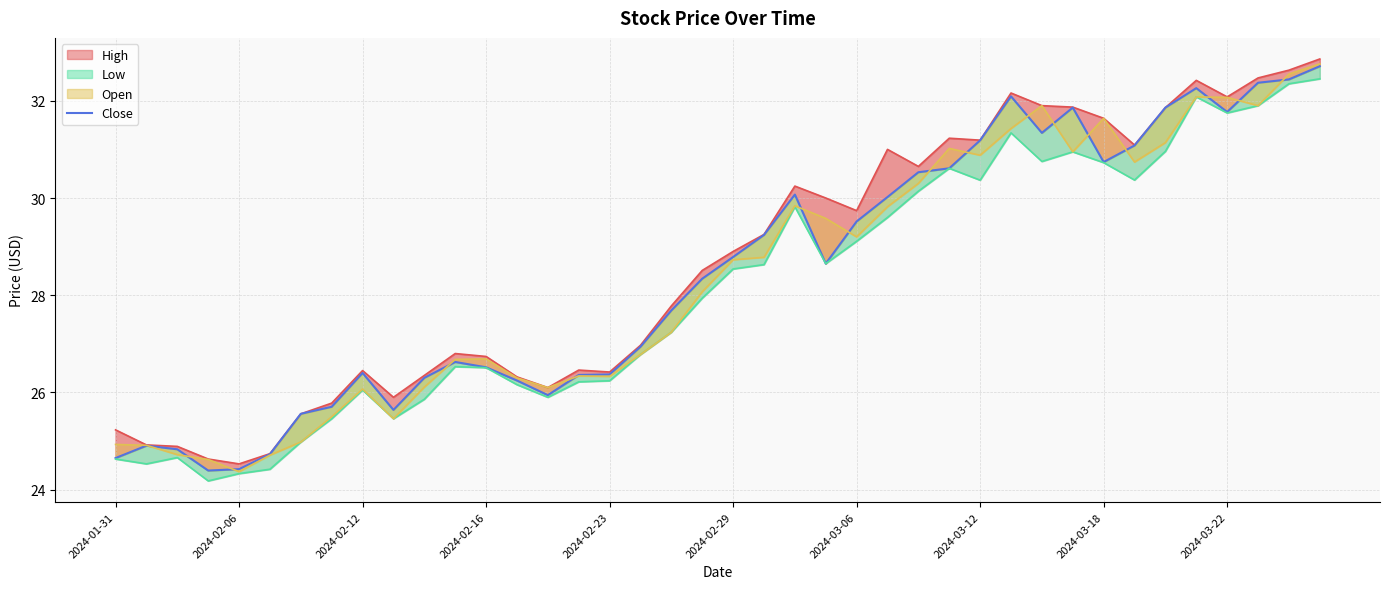

Approximately how many times larger is the value at 11 compared to 2024-02-12?

1.1